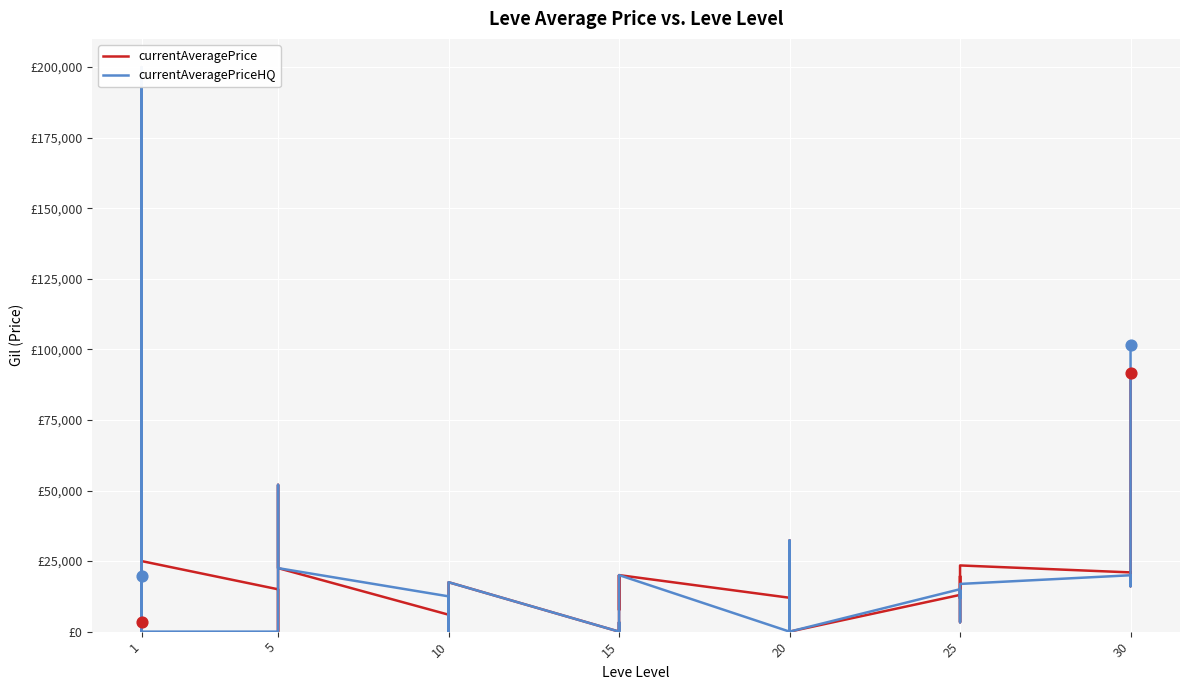

Which series reaches the minimum Y coordinate?

currentAveragePrice